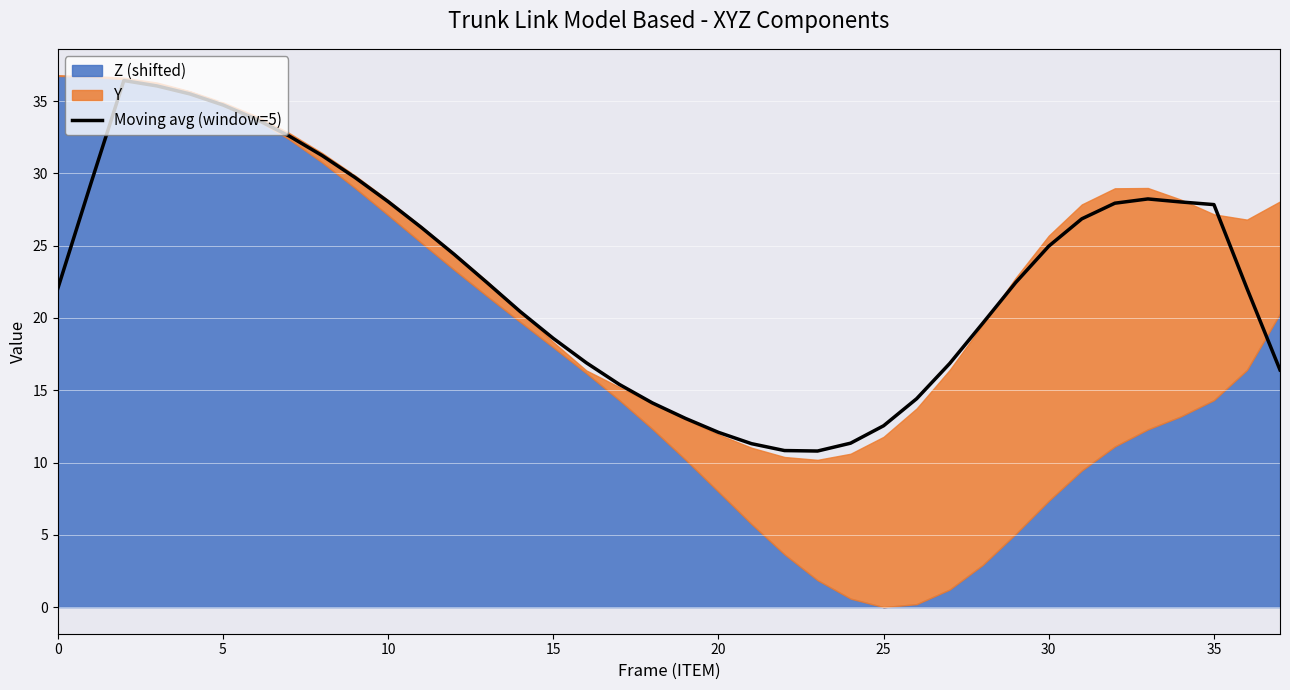

What is the minimum value shown in the chart?

10.8